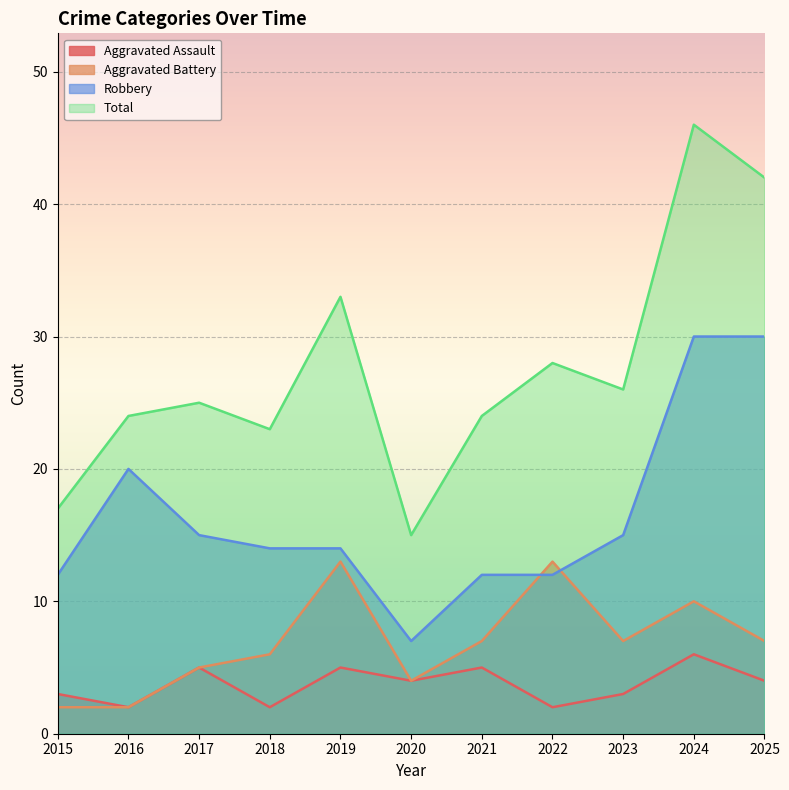

Which category has the highest value in the Aggravated Battery series?

2019